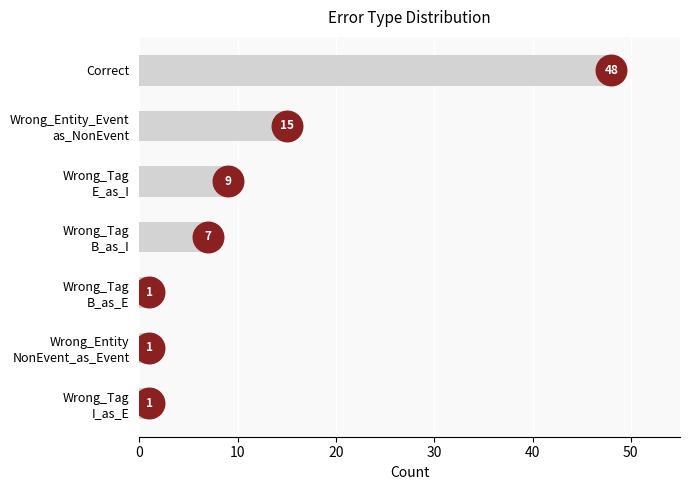

How many values are between 1 and 15?

6